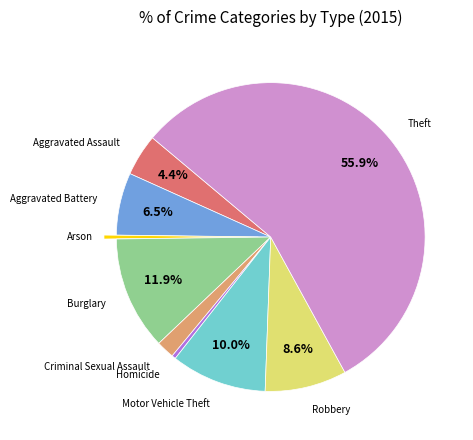

How many segments does this pie chart have?

9